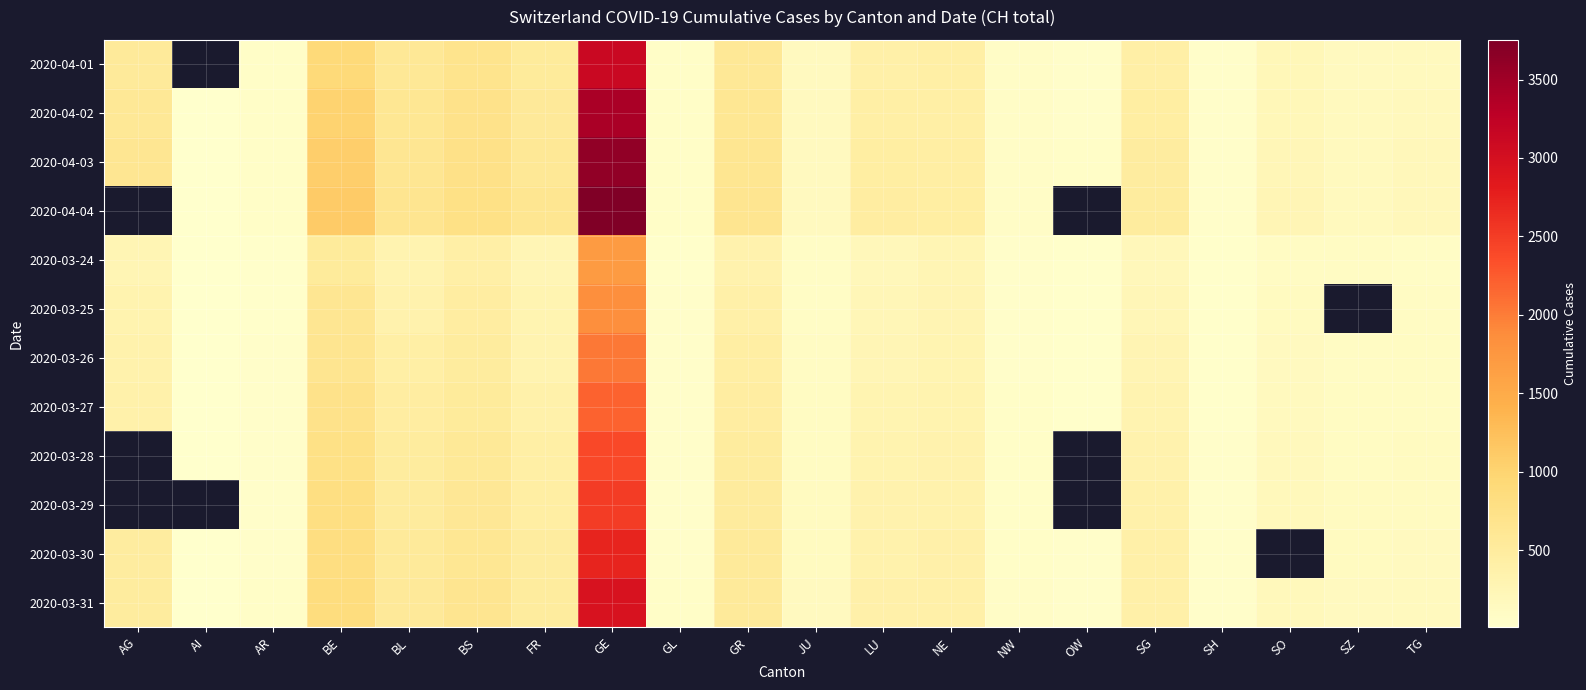

At which label does 2020-03-31 first exceed 375?

AG